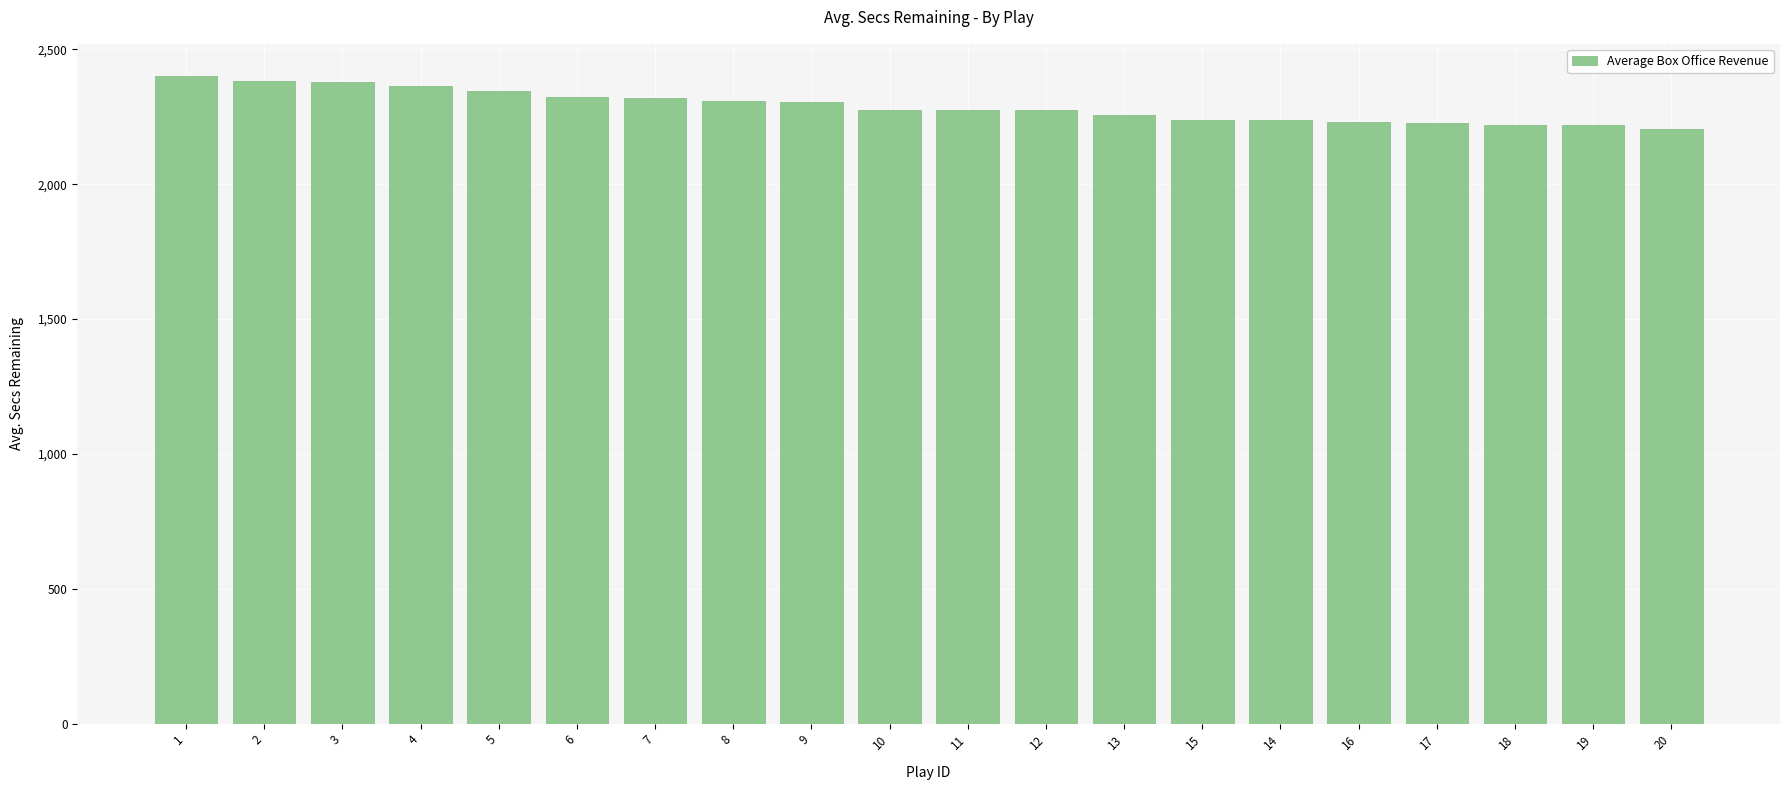

What is the greatest value displayed?

2400